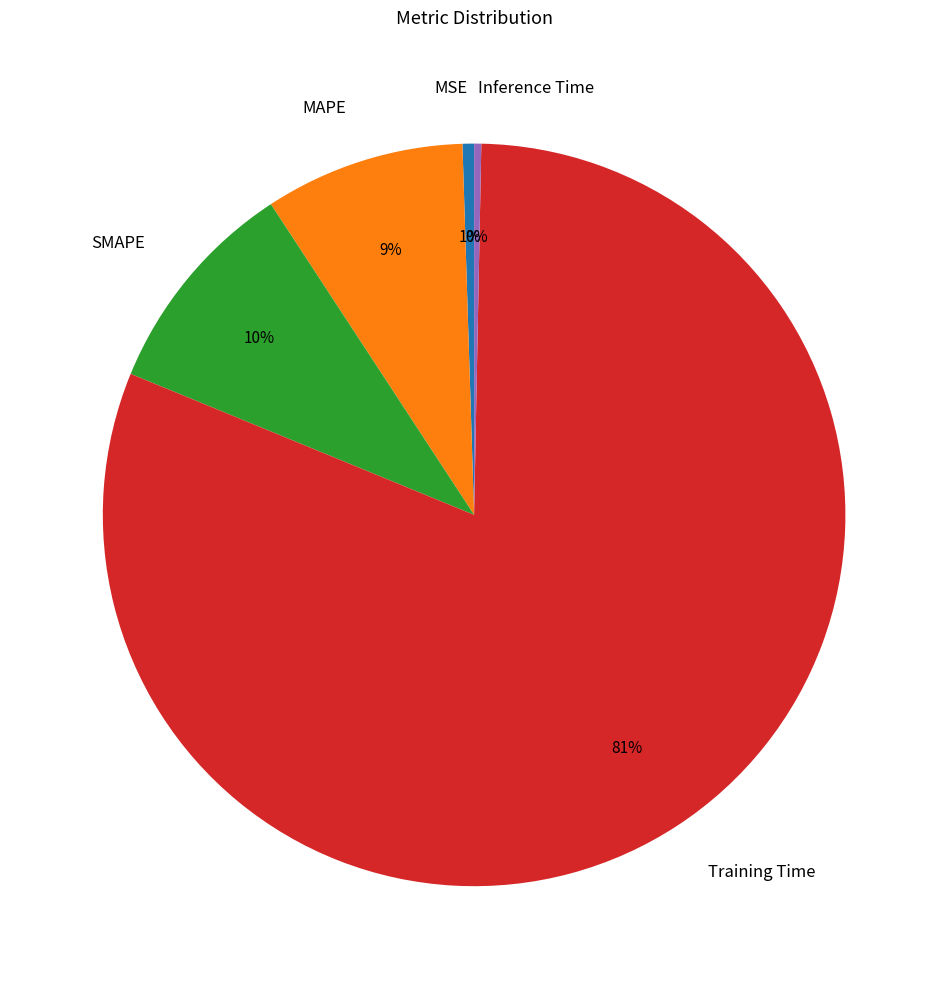

True or false: SMAPE accounts for 17% of the total.

False